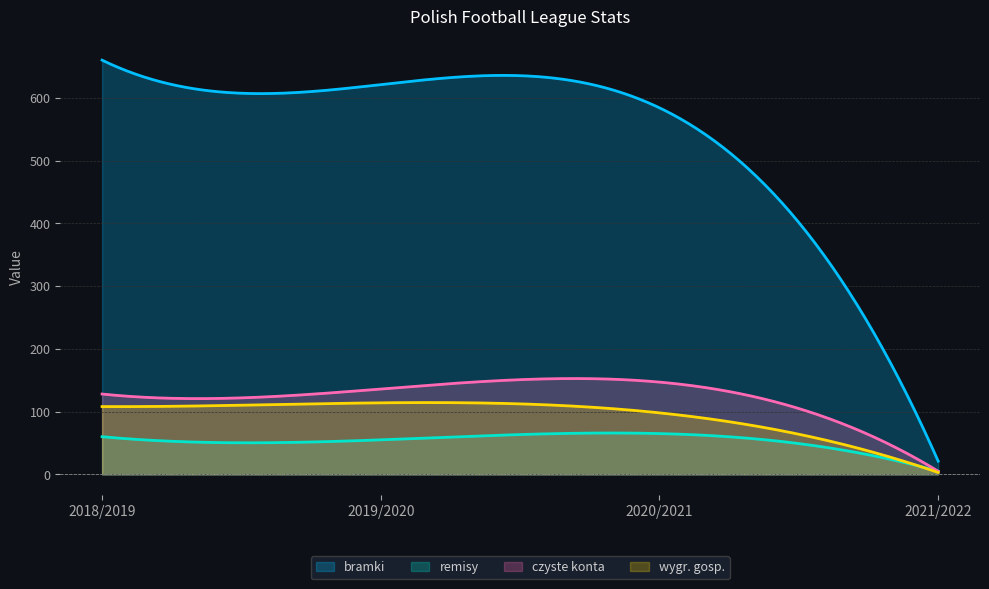

Which has a higher value, 2020/2021 or 2018/2019?

2018/2019